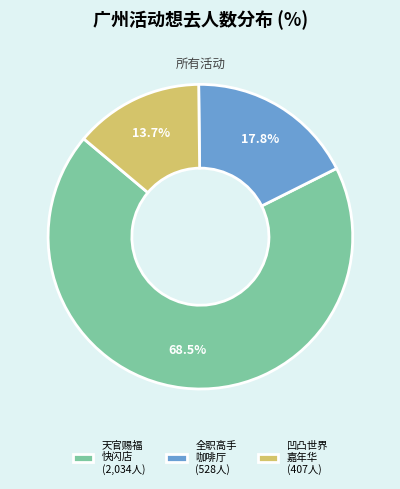

What percentage do 天官赐福 快闪店 (2,034人) and 凹凸世界 嘉年华 (407人) together represent?

82.2%